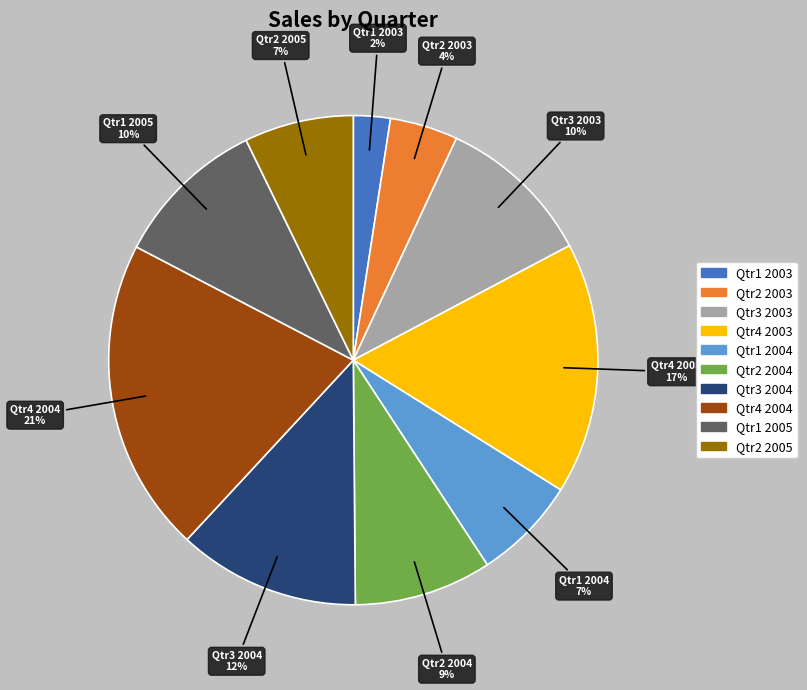

Between Qtr2 2005 and Qtr1 2003, which is larger?

Qtr2 2005